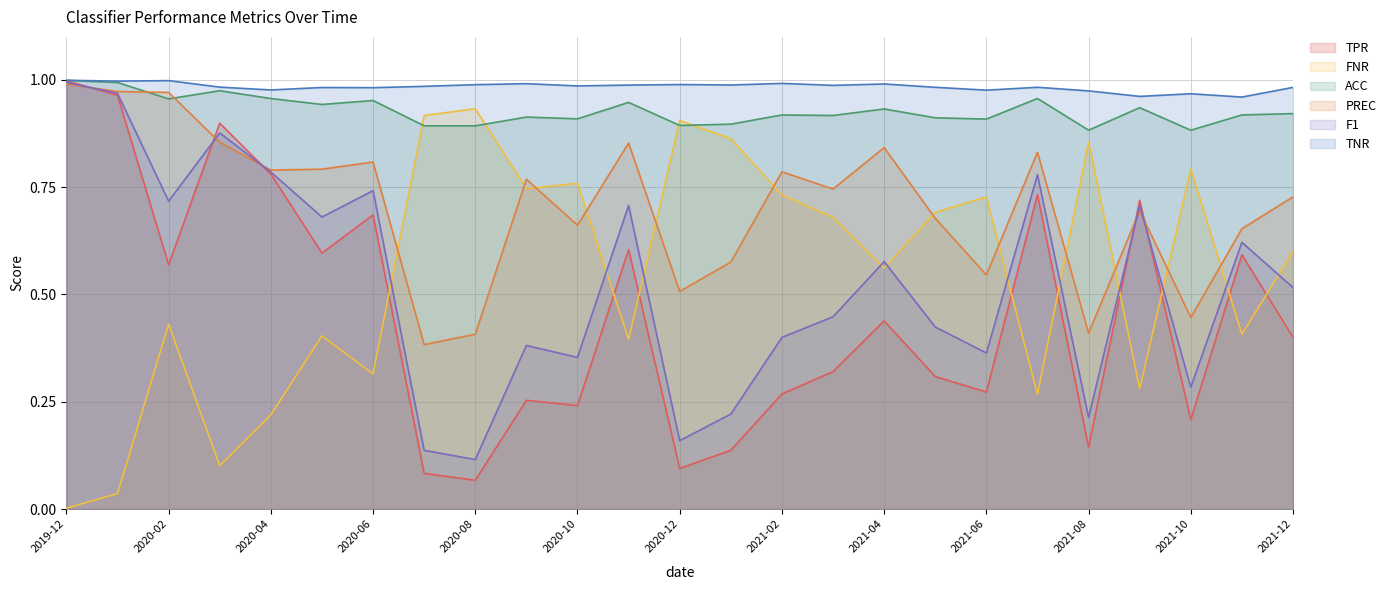

What is the spread (max minus min) of values at 2020-12?

0.9